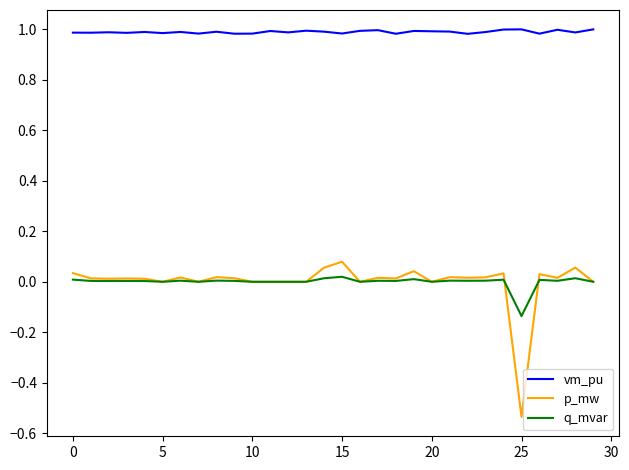

In p_mw, how many points are higher than both neighbors (excluding endpoints)?

10